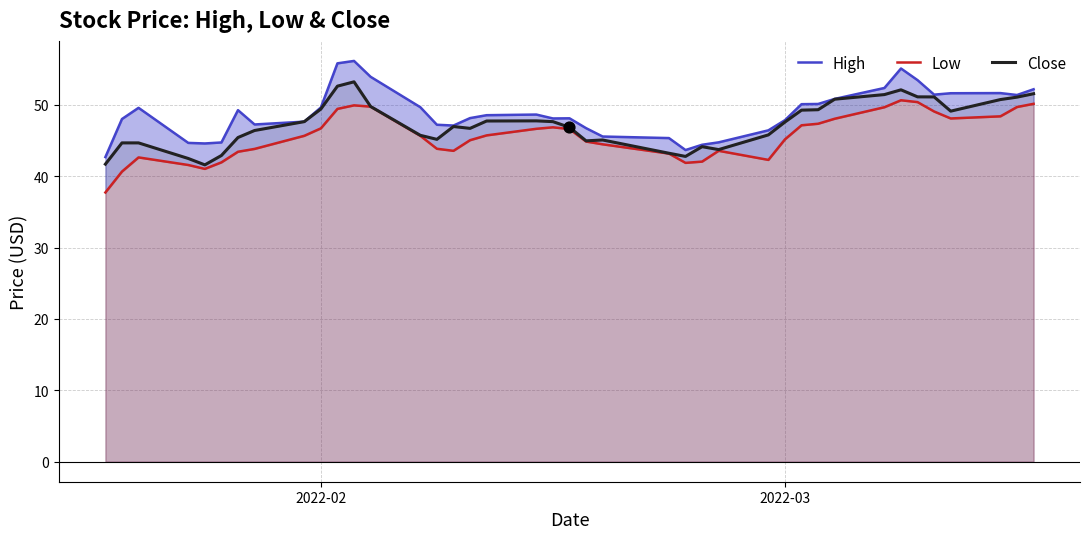

Which series reaches the minimum Y coordinate?

Low